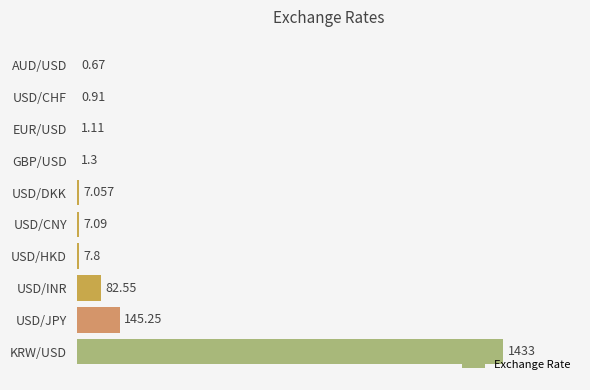

At which category does the chart reach its peak across all series?

KRW/USD